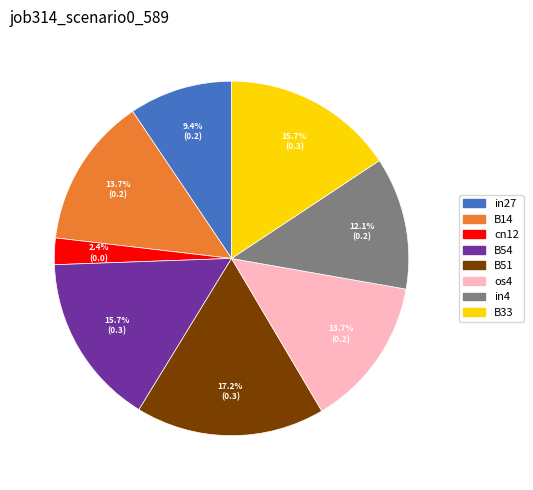

Does any single category account for the majority?

No